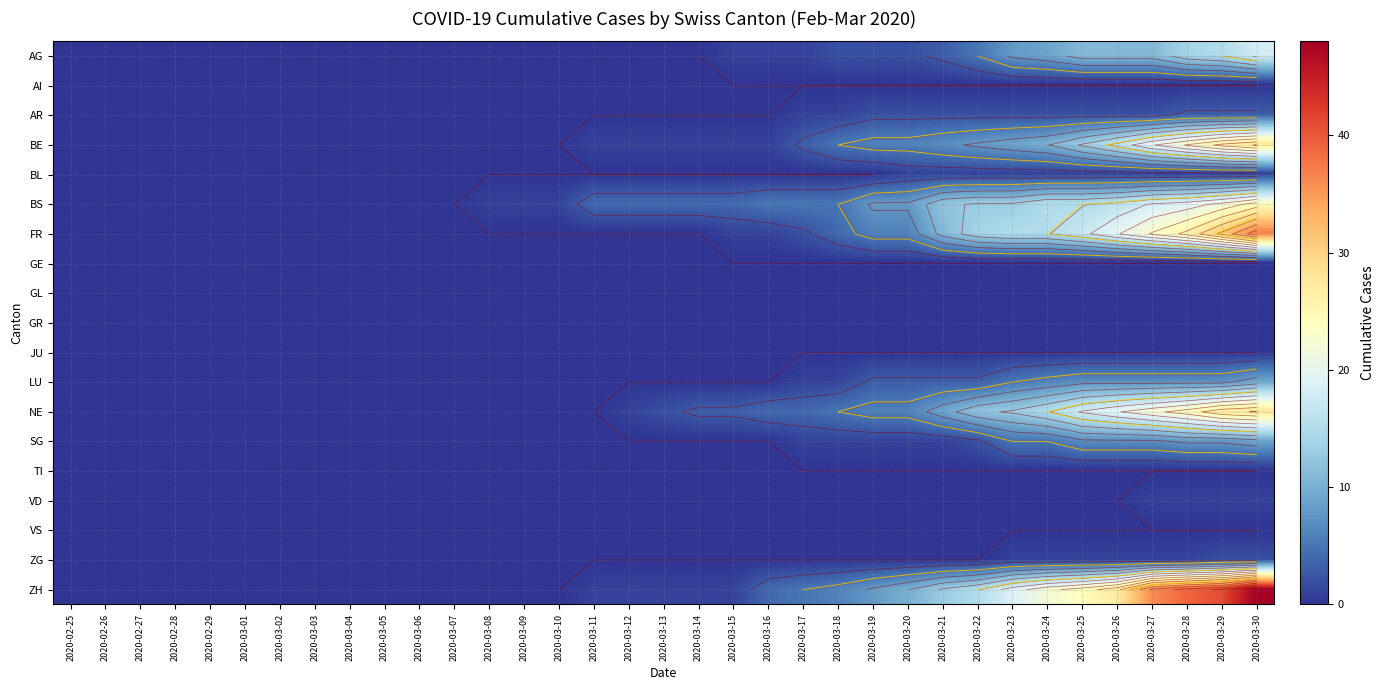

What is the total value across all series at 2020-03-23?

91